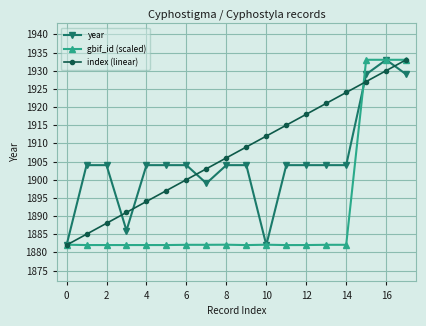

List the series in order of their overall mean, lowest first.

gbif_id (scaled), year, index (linear)